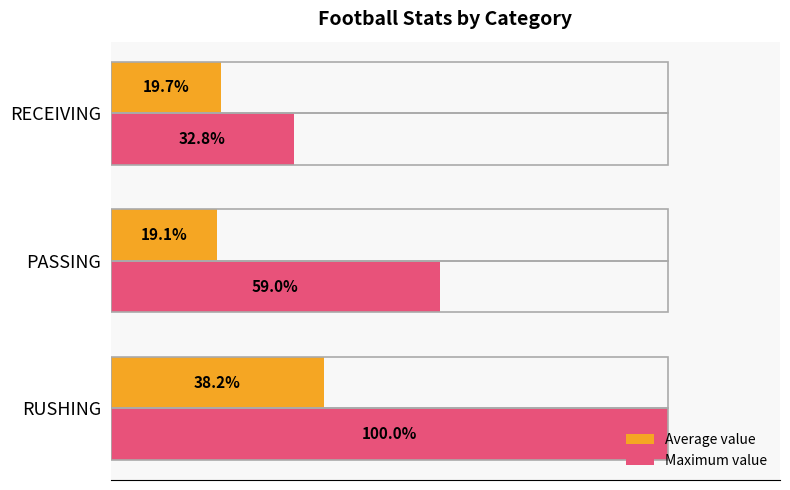

List the series in order of their peak value, lowest first.

Average value, Maximum value